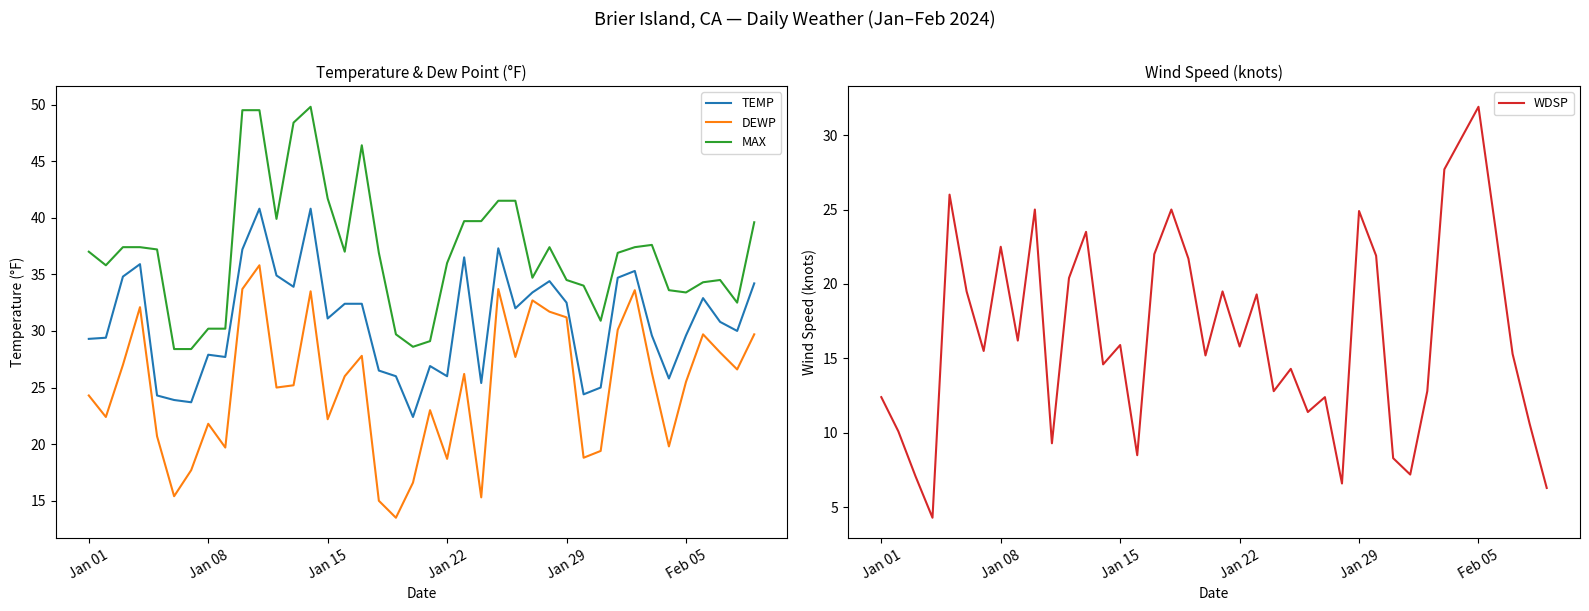

True or false: MAX and DEWP intersect in this chart.

False